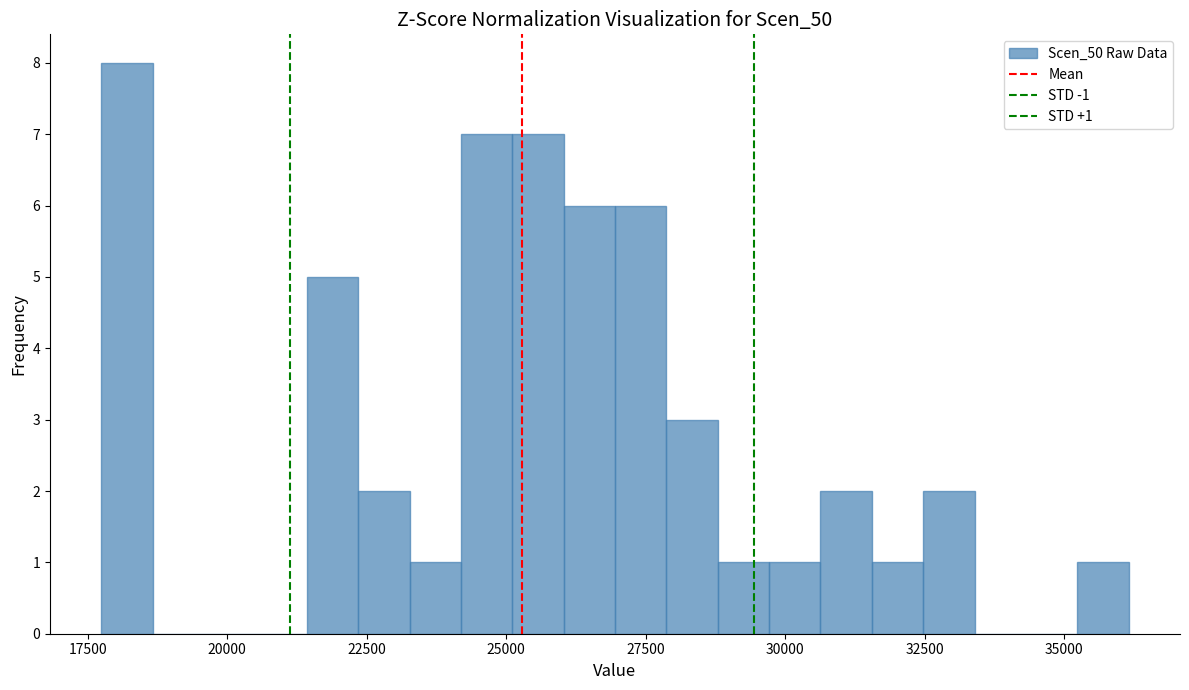

Read against the x-axis, roughly where is the centre of the tallest bar?

18000